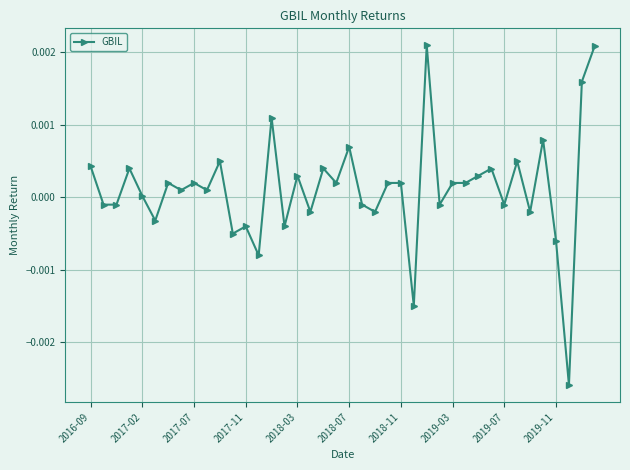

True or false: the data has more than 1 interior local peaks.

True